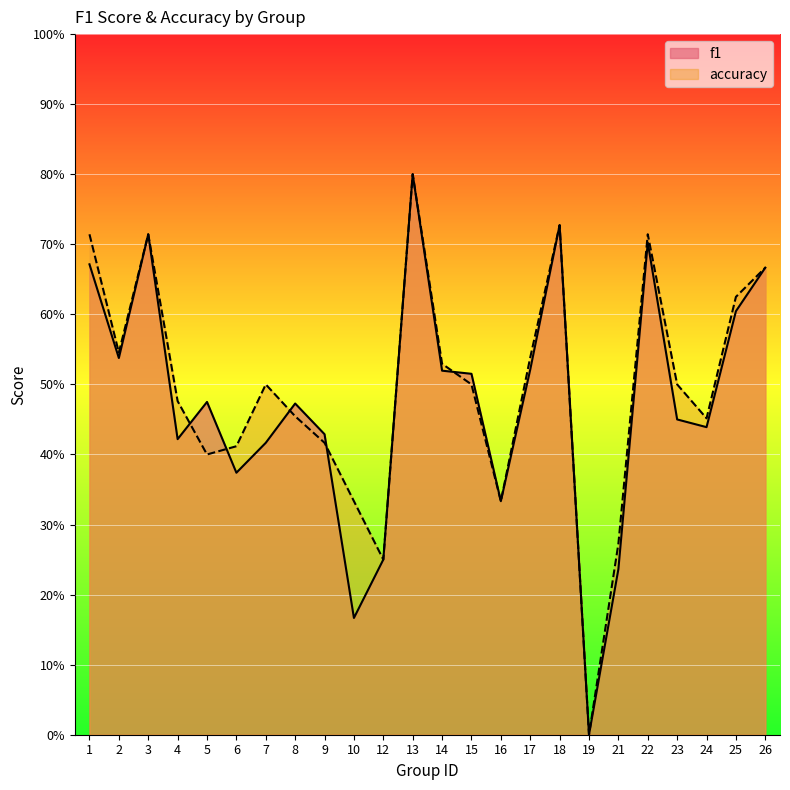

Does the chart display data point markers on the line(s)?

No